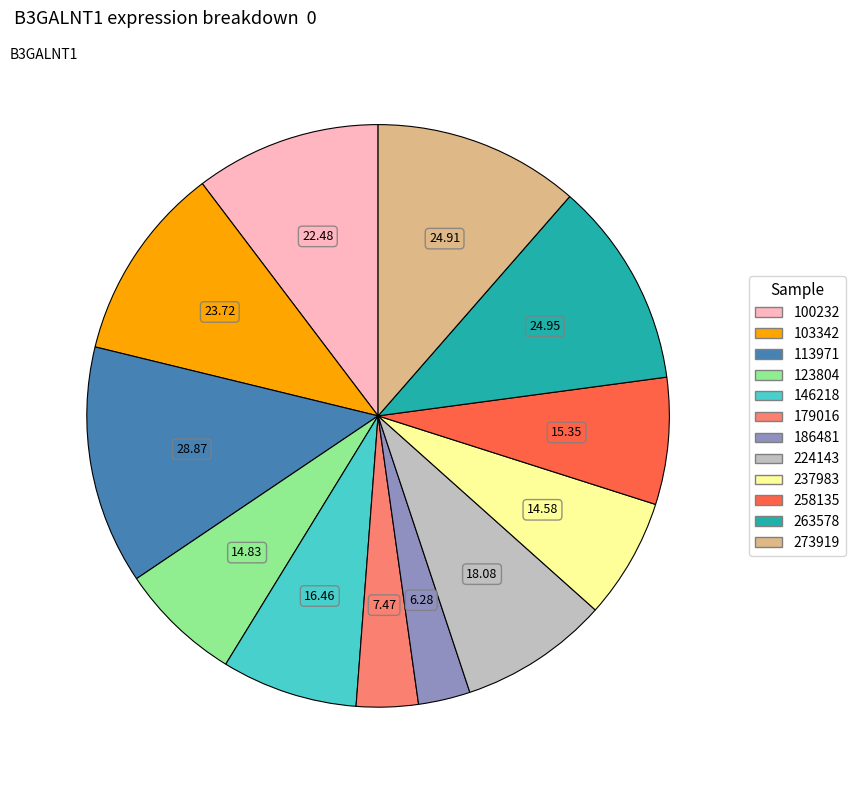

What is the ratio of the value at 103342 to the value at 100232?

1.1